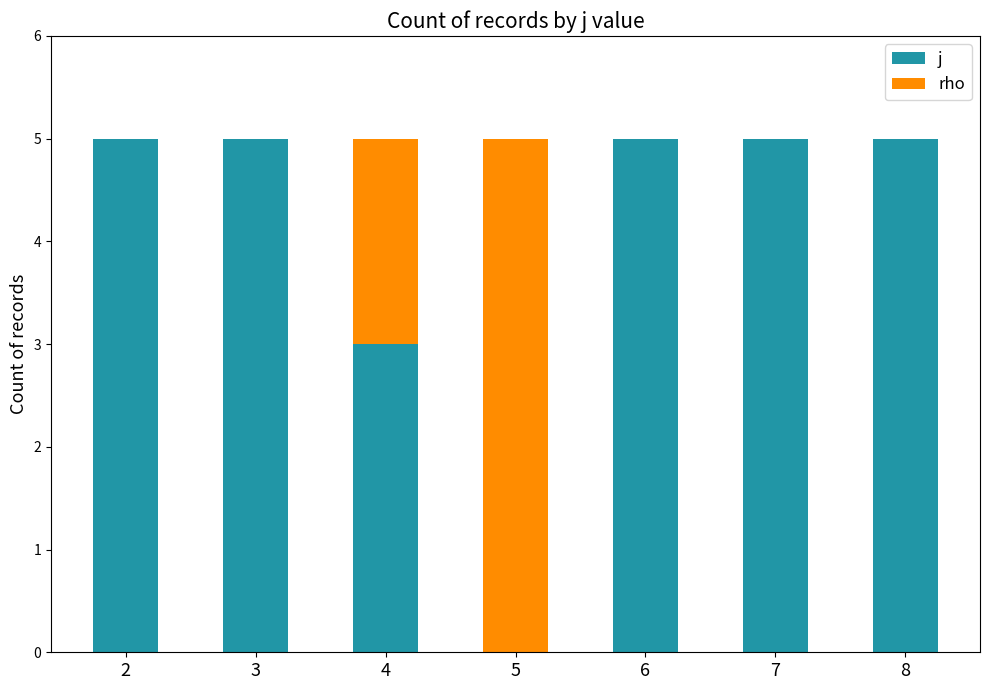

Where is j nearest to the value 2?

4